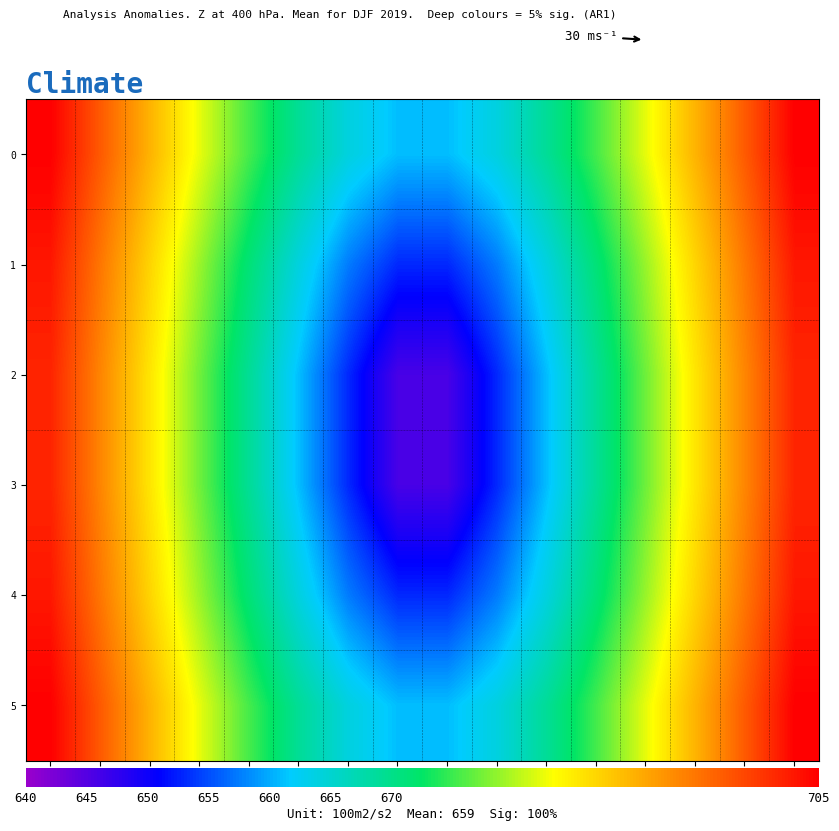

Reading left to right, transcribe all the data shown in this chart.

0: 0=705.0	1=697.3	2=689.7	3=682.3	4=675.4	5=669.1	6=664.0	7=661.0	8=661.0	9=664.0	10=669.1	11=675.4	12=682.3	13=689.7	14=697.3	15=705.0
1: 0=702.9	1=694.8	2=686.9	3=679.0	4=671.3	5=664.0	6=657.4	7=653.0	8=653.0	9=657.4	10=664.0	11=671.3	12=679.0	13=686.9	14=694.8	15=702.9
2: 0=701.8	1=693.6	2=685.4	3=677.2	4=669.1	5=661.0	6=653.0	7=645.8	8=645.8	9=653.0	10=661.0	11=669.1	12=677.2	13=685.4	14=693.6	15=701.8
3: 0=701.8	1=693.6	2=685.4	3=677.2	4=669.1	5=661.0	6=653.0	7=645.8	8=645.8	9=653.0	10=661.0	11=669.1	12=677.2	13=685.4	14=693.6	15=701.8
4: 0=702.9	1=694.8	2=686.9	3=679.0	4=671.3	5=664.0	6=657.4	7=653.0	8=653.0	9=657.4	10=664.0	11=671.3	12=679.0	13=686.9	14=694.8	15=702.9
5: 0=705.0	1=697.3	2=689.7	3=682.3	4=675.4	5=669.1	6=664.0	7=661.0	8=661.0	9=664.0	10=669.1	11=675.4	12=682.3	13=689.7	14=697.3	15=705.0